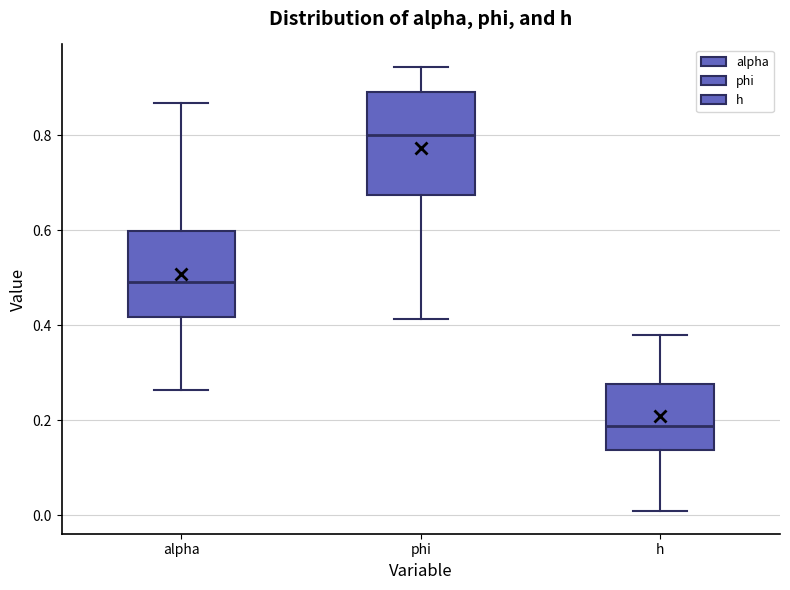

Reading left to right, transcribe this box plot: for each box, give where its median line is, the range the box spans, and where its two whiskers end, as read against the y-axis. The values are not printed on the chart, so give them approximately, as read against the axis.

alpha: median 0.50, box 0.42 to 0.60, whiskers 0.26 to 0.86
phi: median 0.80, box 0.68 to 0.90, whiskers 0.42 to 0.94
h: median 0.18, box 0.14 to 0.28, whiskers 0.00 to 0.38